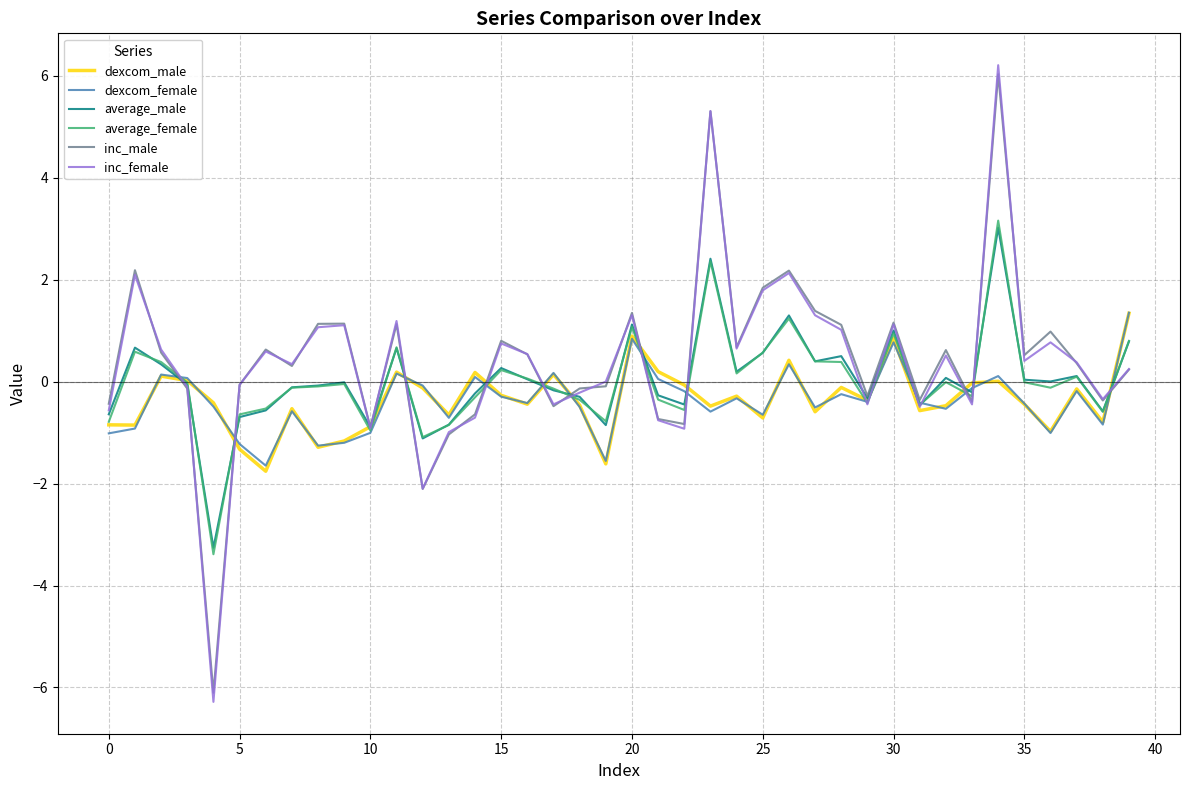

What is the minimum value for average_female?

-3.4